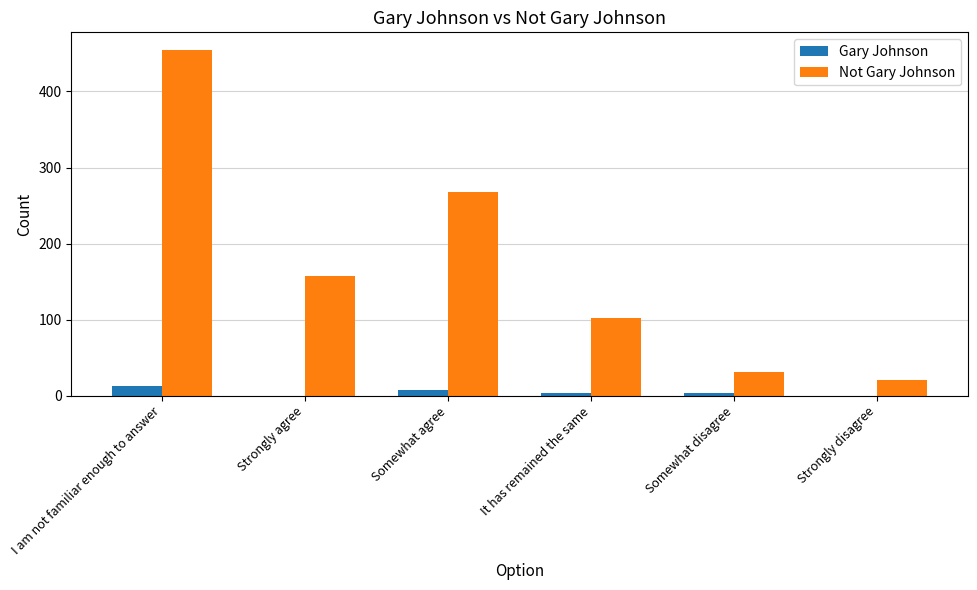

Which category has the highest value across all series?

I am not familiar enough to answer